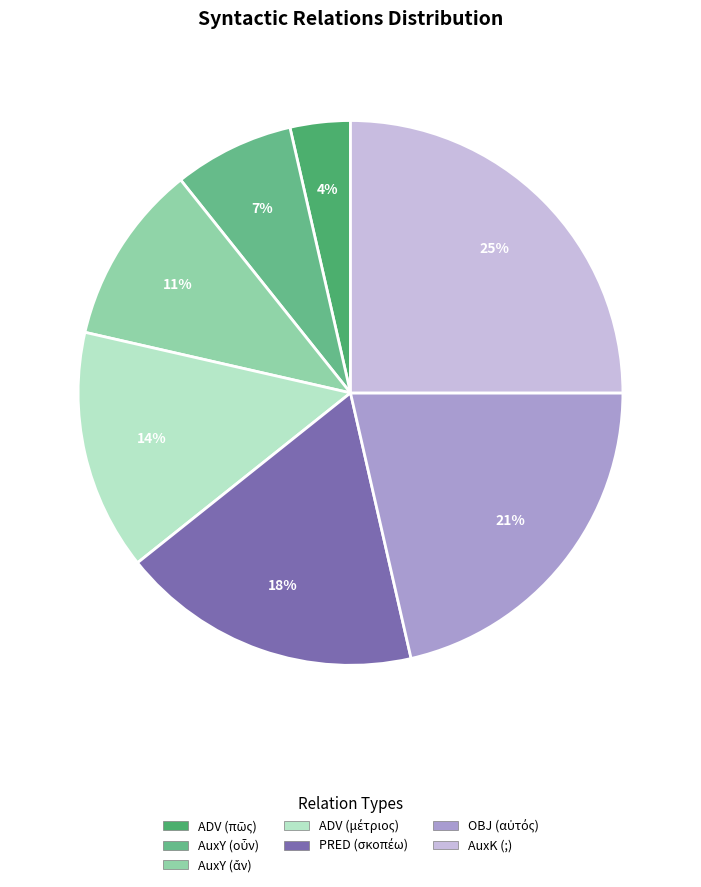

Is it true that AuxK (;) is 11% of the pie?

False